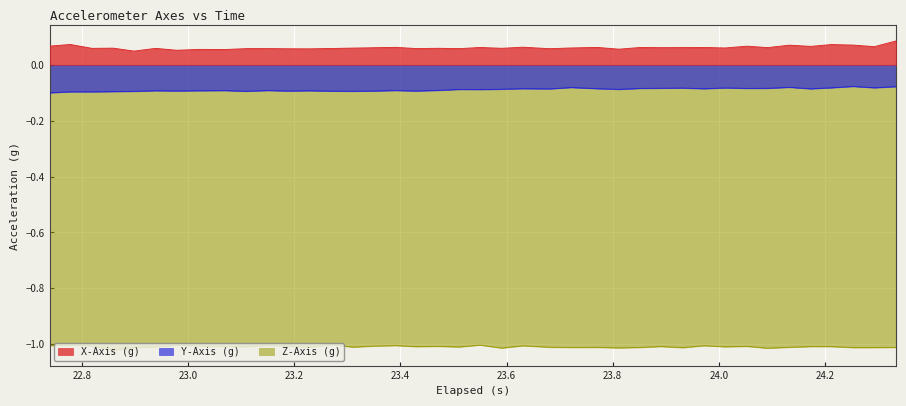

True or false: Z-Axis (g) and Y-Axis (g) intersect in this chart.

False